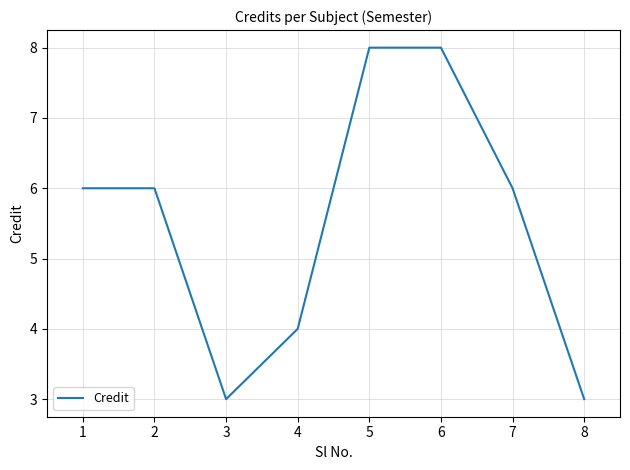

True or false: the data has more than 2 interior local peaks.

False